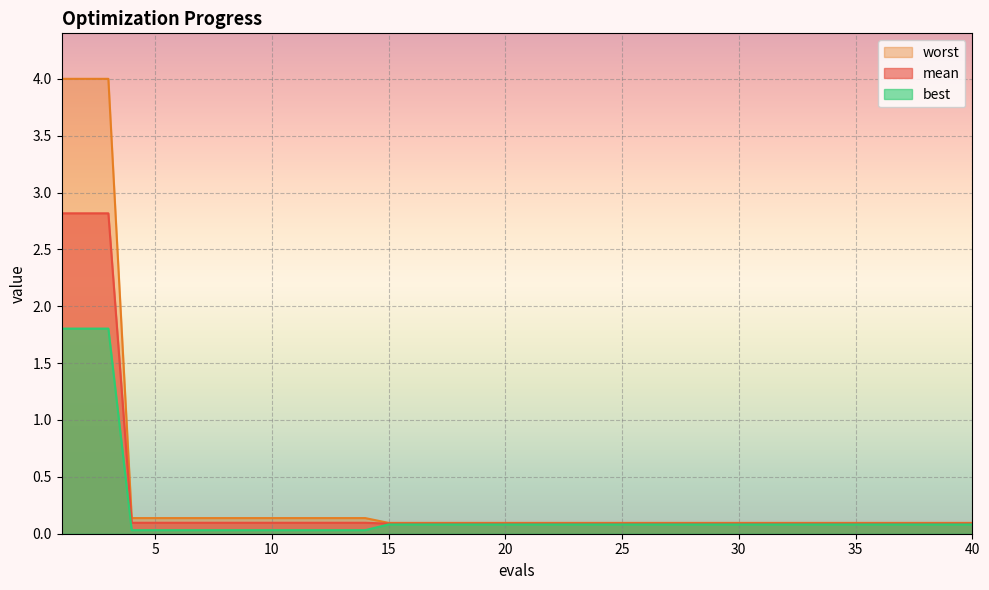

How many lines are shown in the chart?

3